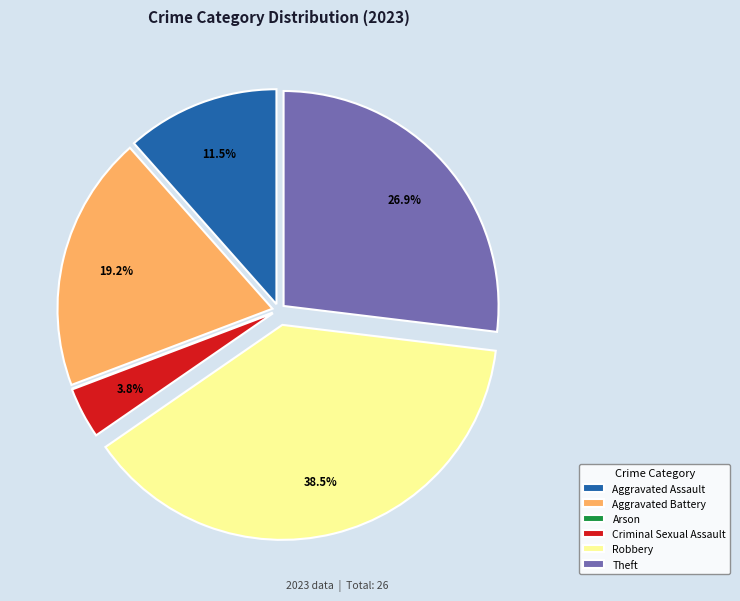

Which slice is the largest?

Robbery